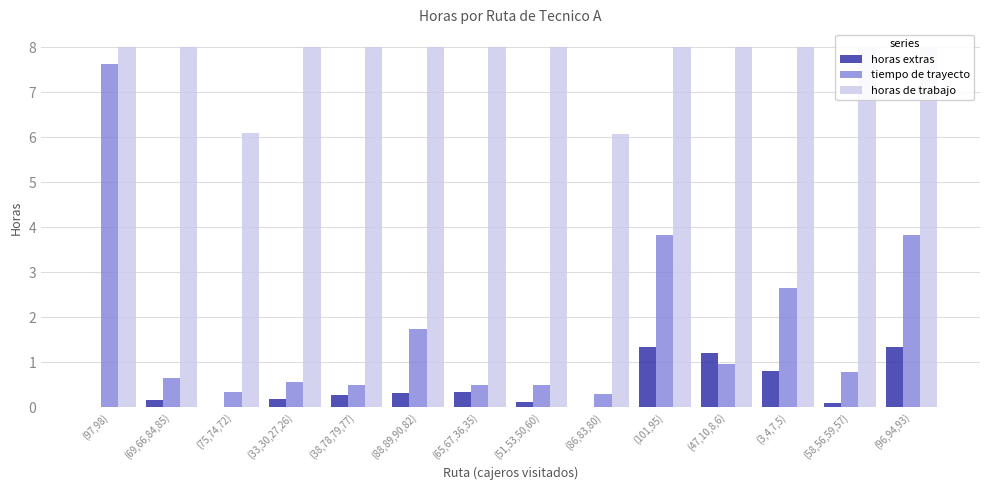

What is the approximate value of tiempo de trayecto at (97,98)?

7.6